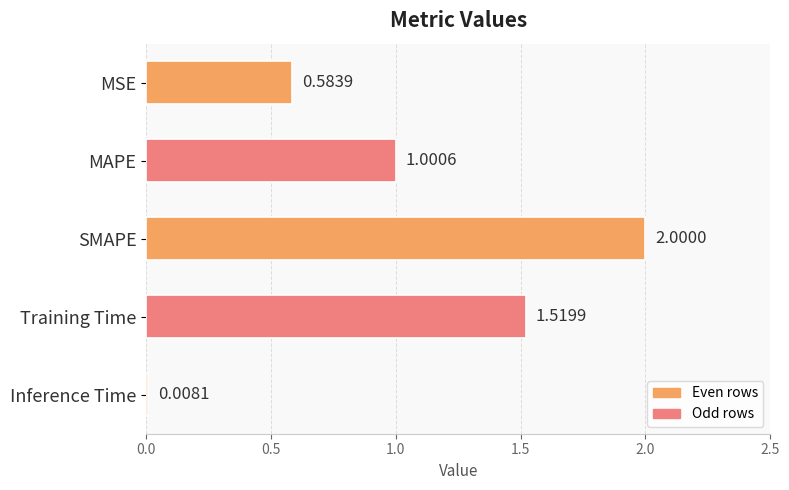

How many bars are there in total?

5